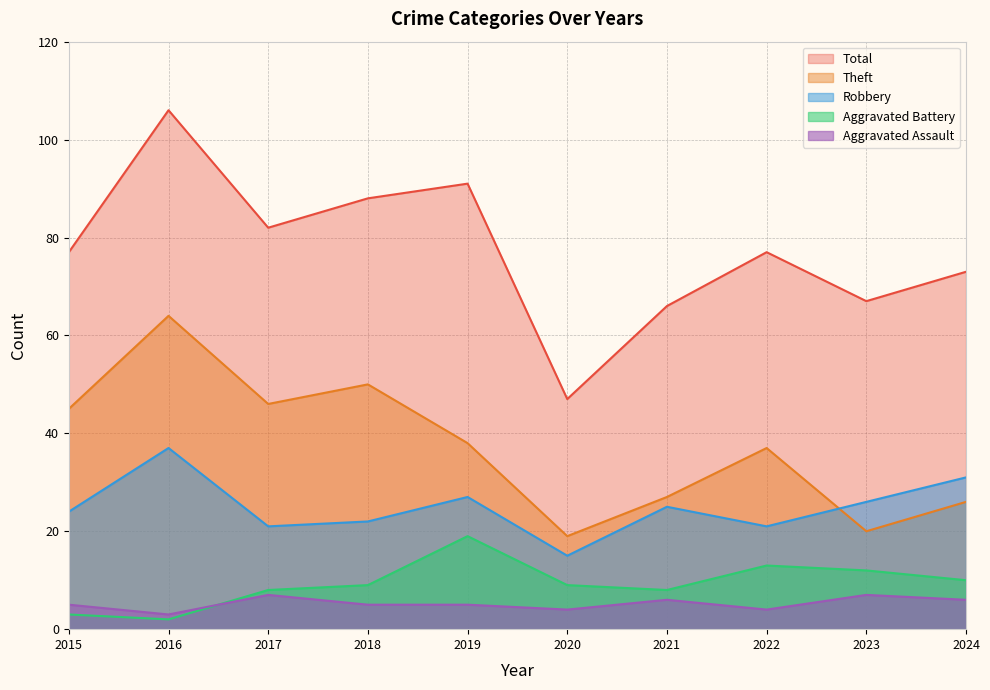

Reading right to left, list all the values displayed in this chart.

Aggravated Assault: 2024=6	2023=7	2022=4	2021=6	2020=4	2019=5	2018=5	2017=7	2016=3	2015=5
Aggravated Battery: 2024=10	2023=12	2022=13	2021=8	2020=9	2019=19	2018=9	2017=8	2016=2	2015=3
Robbery: 2024=31	2023=26	2022=21	2021=25	2020=15	2019=27	2018=22	2017=21	2016=37	2015=24
Theft: 2024=26	2023=20	2022=37	2021=27	2020=19	2019=38	2018=50	2017=46	2016=64	2015=45
Total: 2024=73	2023=67	2022=77	2021=66	2020=47	2019=91	2018=88	2017=82	2016=106	2015=77